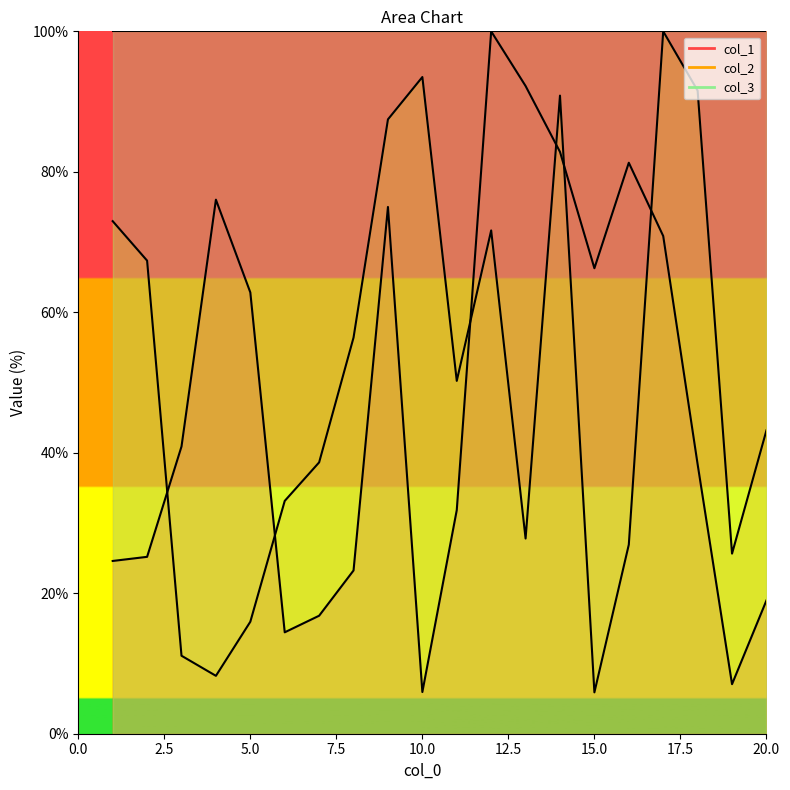

Which series changed the most between 2 and 19?

col_2